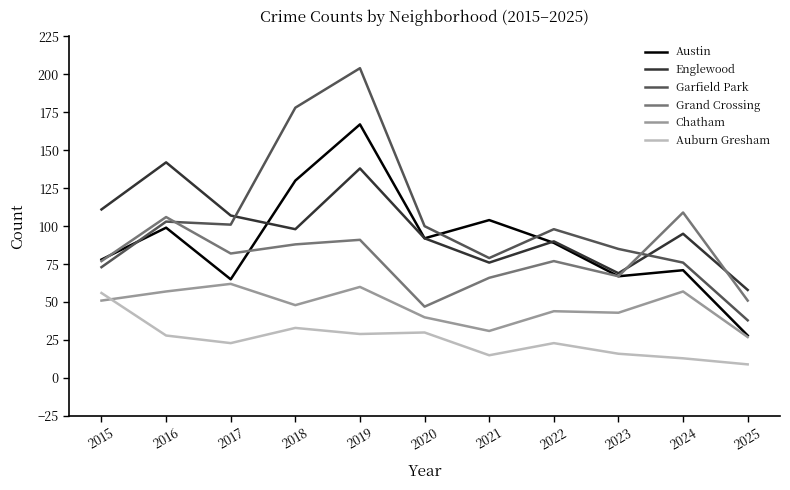

Reading left to right, extract all data points from this chart.

Austin: 2015=78	2016=99	2017=65	2018=130	2019=167	2020=92	2021=104	2022=89	2023=67	2024=71	2025=28
Englewood: 2015=111	2016=142	2017=107	2018=98	2019=138	2020=92	2021=76	2022=90	2023=69	2024=95	2025=58
Garfield Park: 2015=73	2016=103	2017=101	2018=178	2019=204	2020=100	2021=79	2022=98	2023=85	2024=76	2025=38
Grand Crossing: 2015=77	2016=106	2017=82	2018=88	2019=91	2020=47	2021=66	2022=77	2023=67	2024=109	2025=51
Chatham: 2015=51	2016=57	2017=62	2018=48	2019=60	2020=40	2021=31	2022=44	2023=43	2024=57	2025=27
Auburn Gresham: 2015=56	2016=28	2017=23	2018=33	2019=29	2020=30	2021=15	2022=23	2023=16	2024=13	2025=9